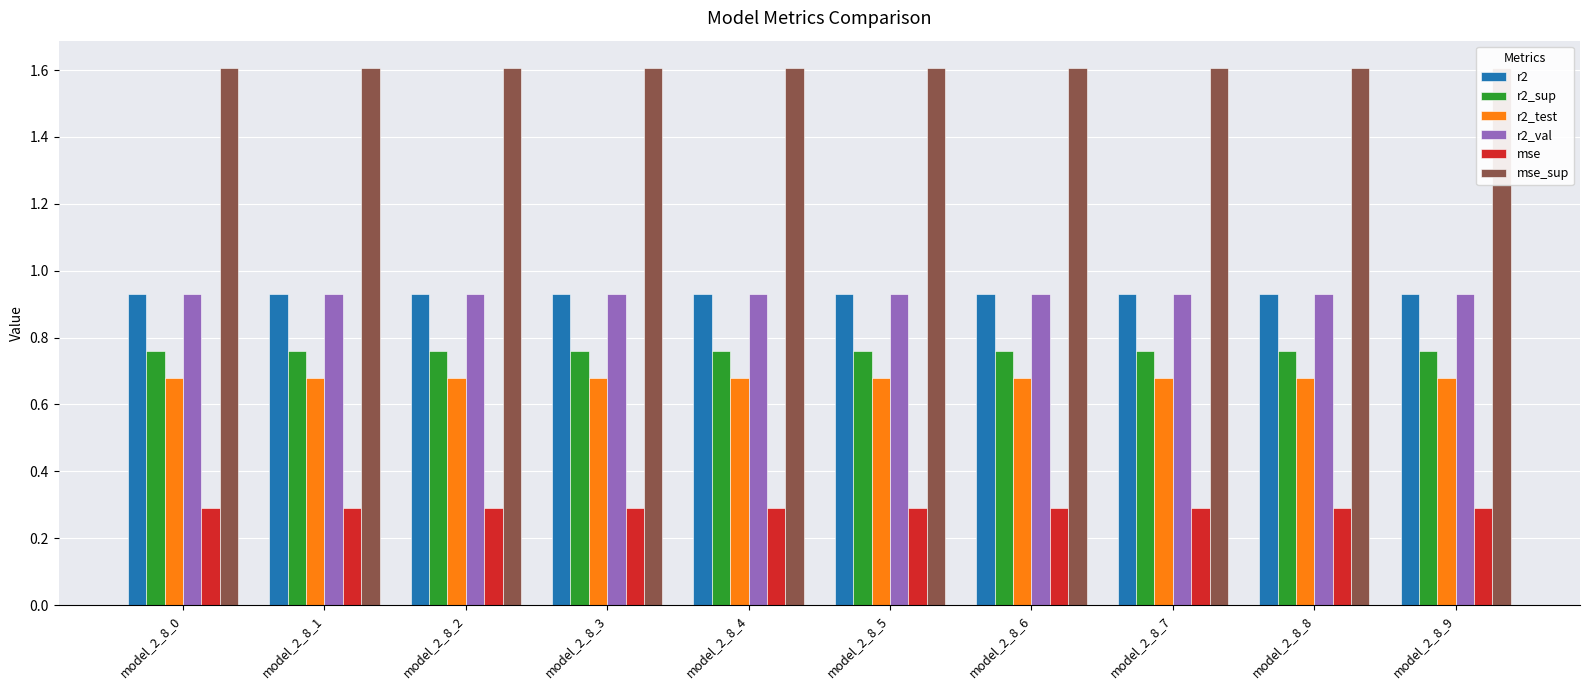

What is the maximum value for r2_test?

0.7